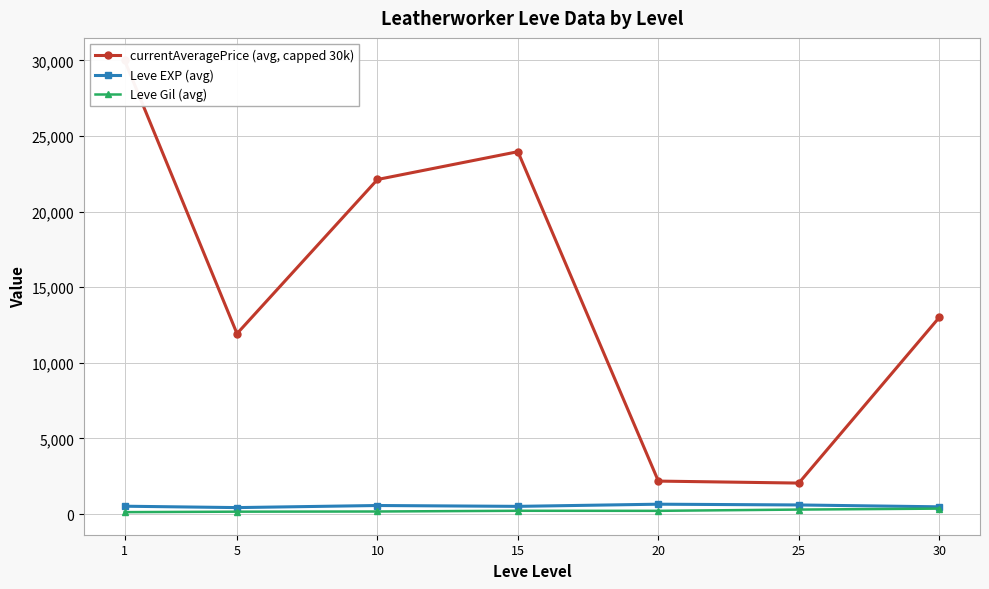

At which label does Leve Gil (avg) first exceed 214?

15